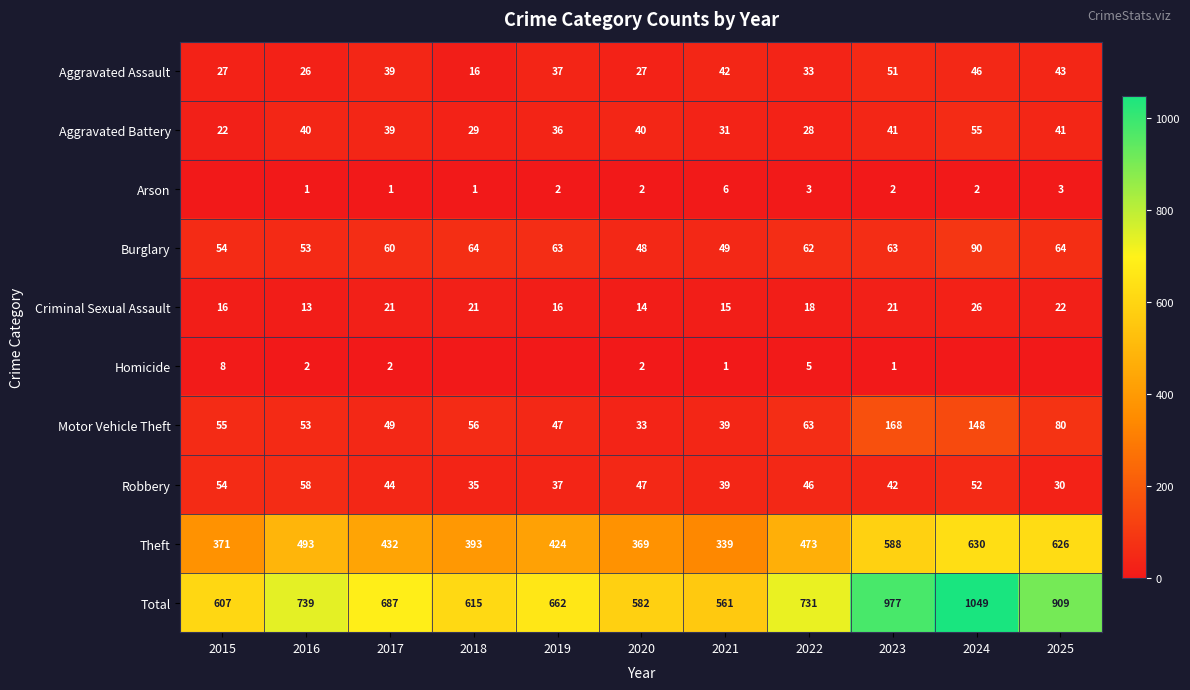

What is the sum of the Theft values at 2025 and 2023?

1214